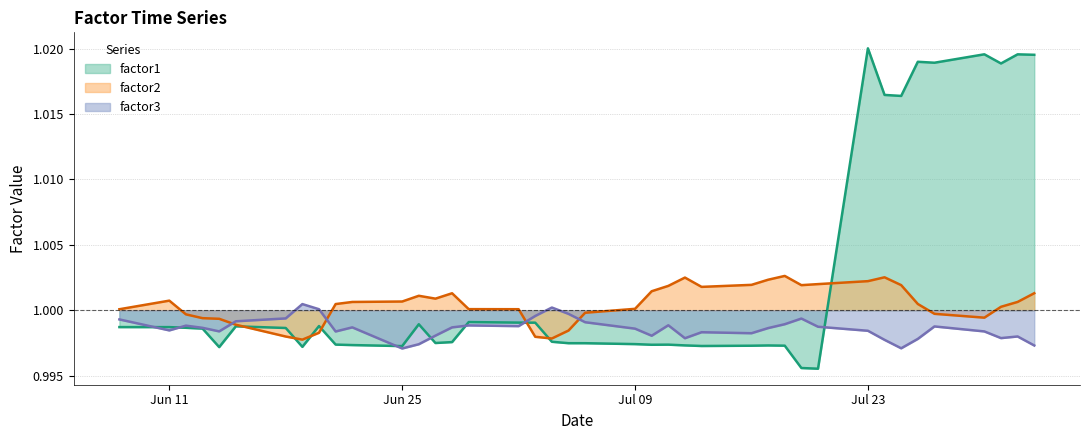

What position from the right is 2012-08-01?

2